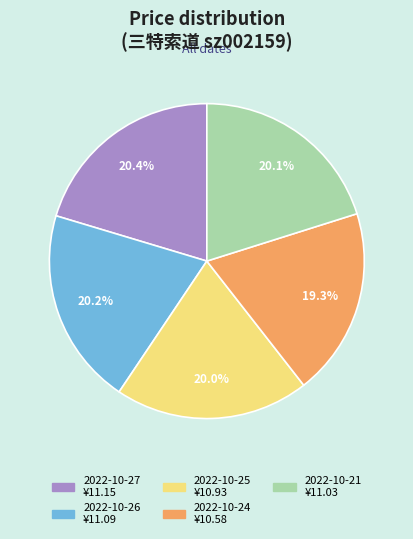

The 2022-10-24 slice represents 19% of the pie. True or false?

True